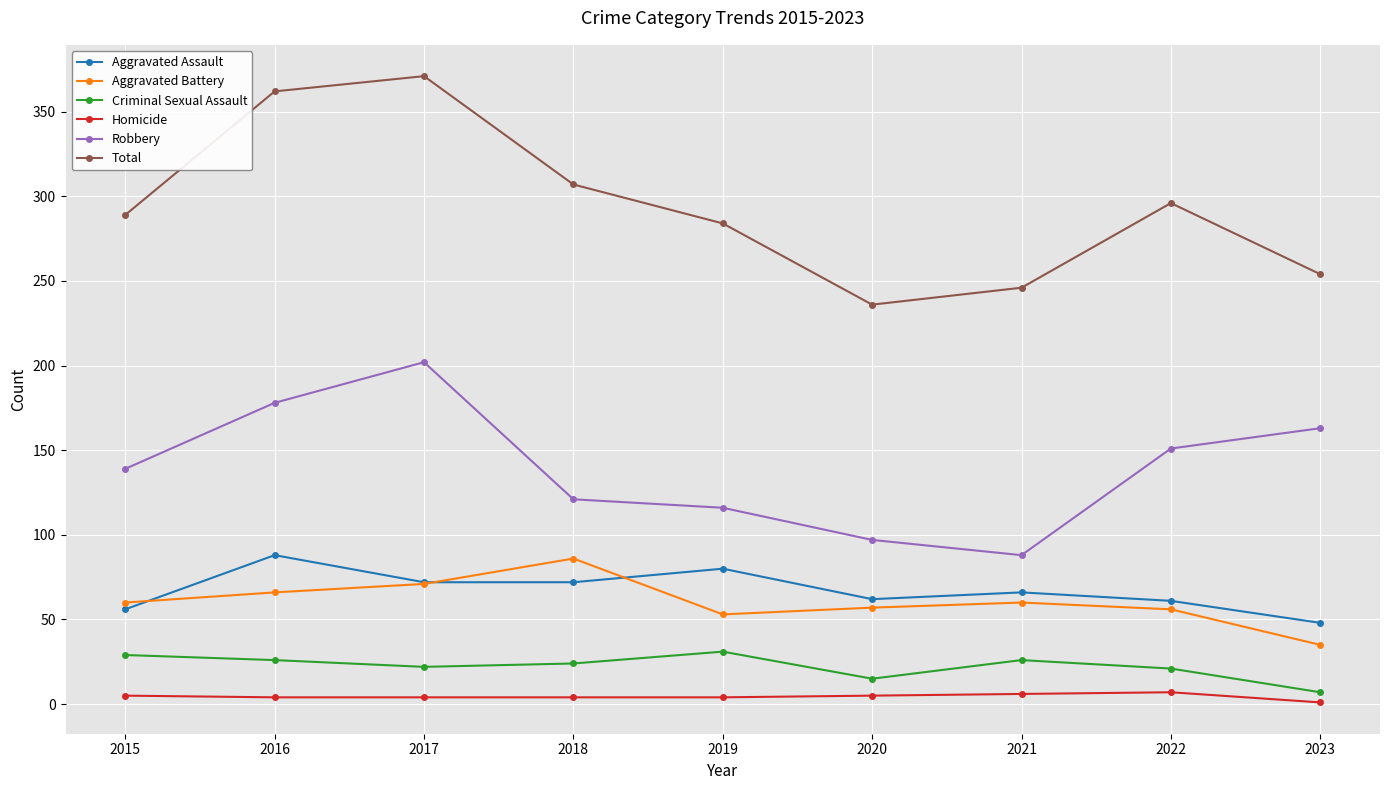

Where is the first local maximum for Robbery?

2017